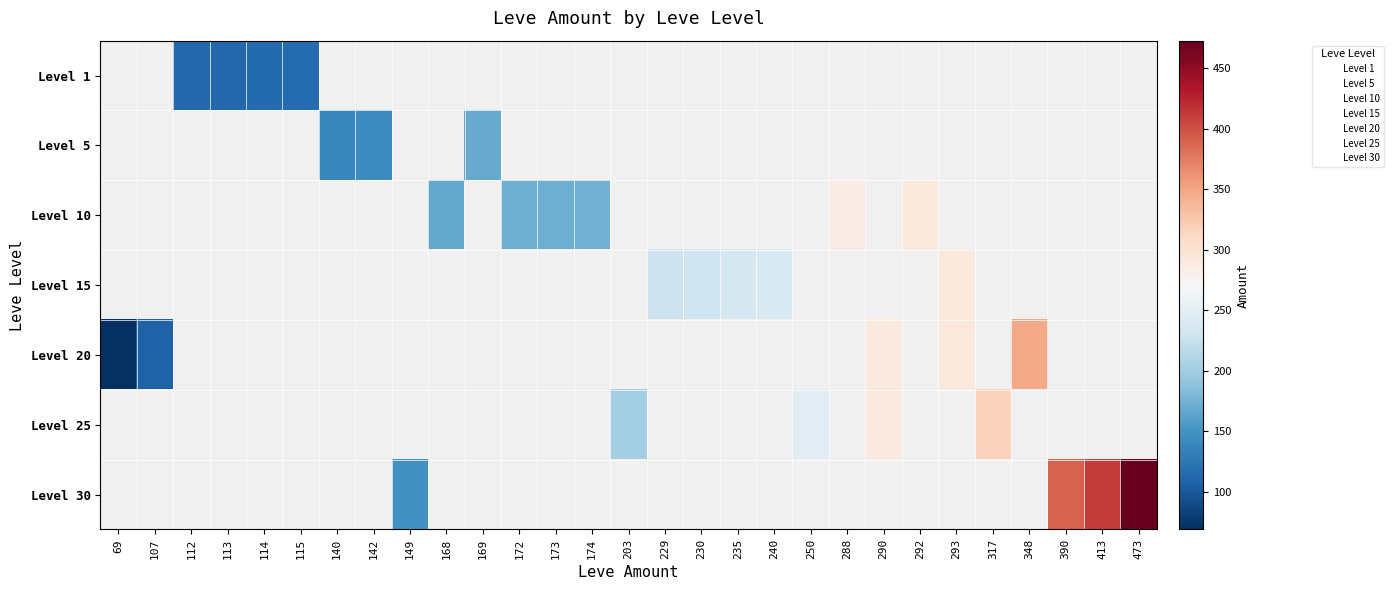

How many positive values does the Level 30 series have?

4